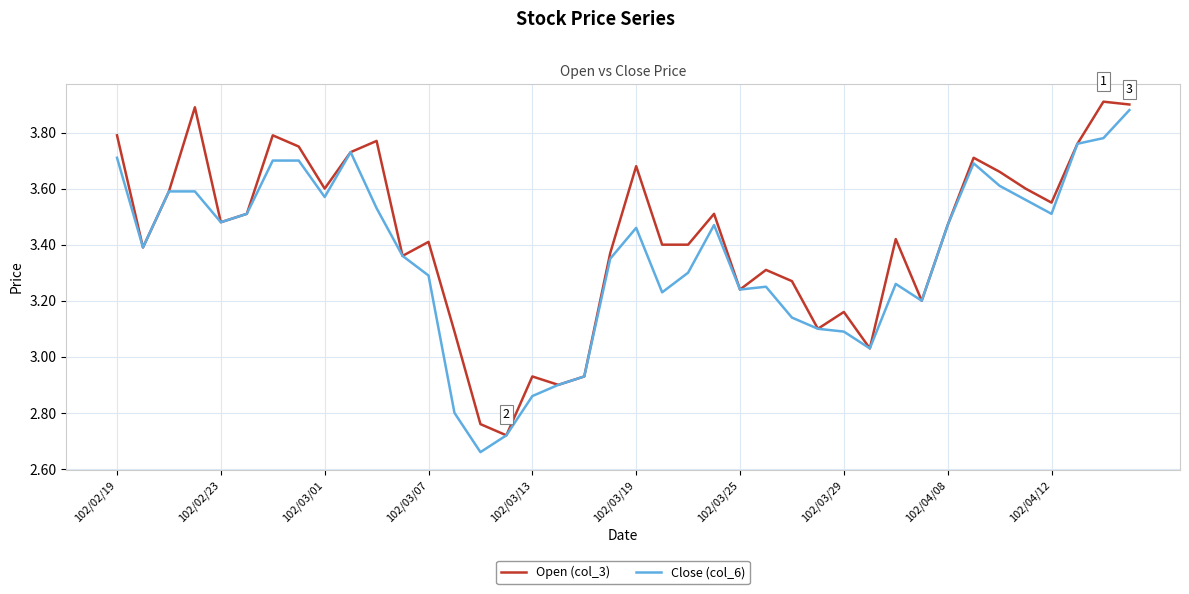

What are all the series names shown in the legend?

Open (col_3), Close (col_6)